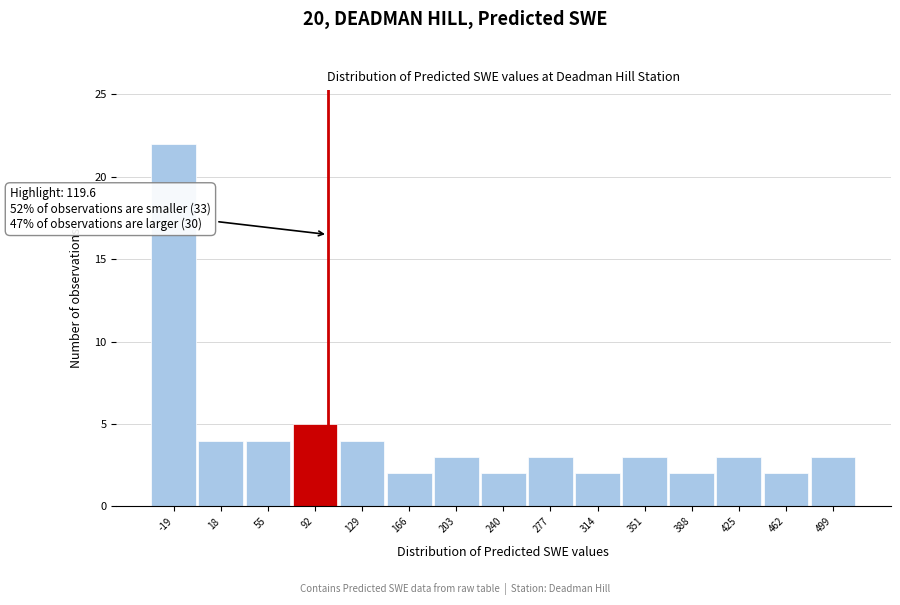

Reading left to right, transcribe all the data shown in this chart.

22	4	4	5	4	2	3	2	3	2	3	2	3	2	3